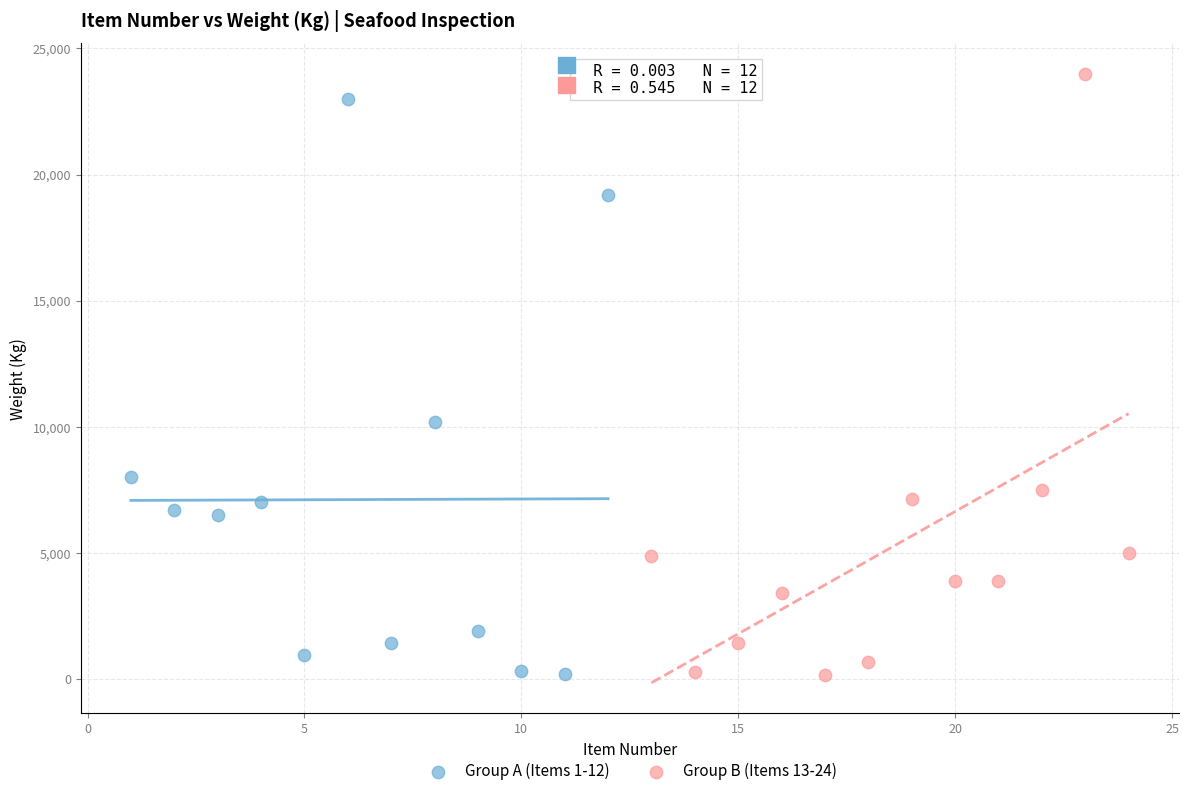

What are all the series names shown in the legend?

Group A (Items 1-12), Group B (Items 13-24)